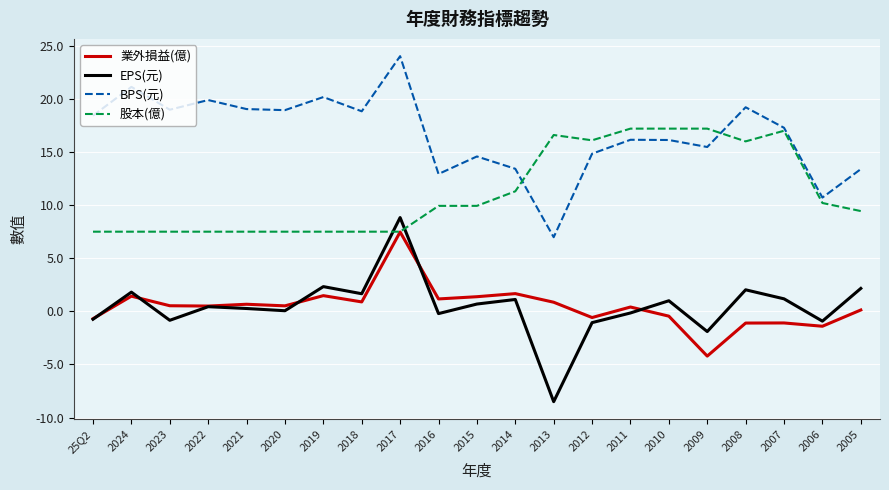

Which series has the widest spread of values?

EPS(元)